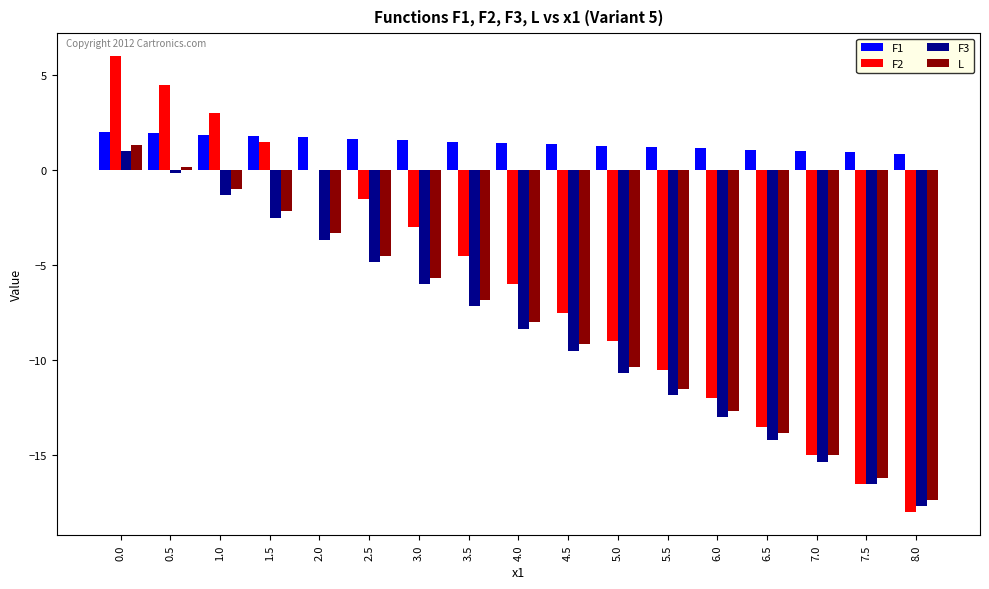

What is the approximate value of F3 at 2.0?

-3.7